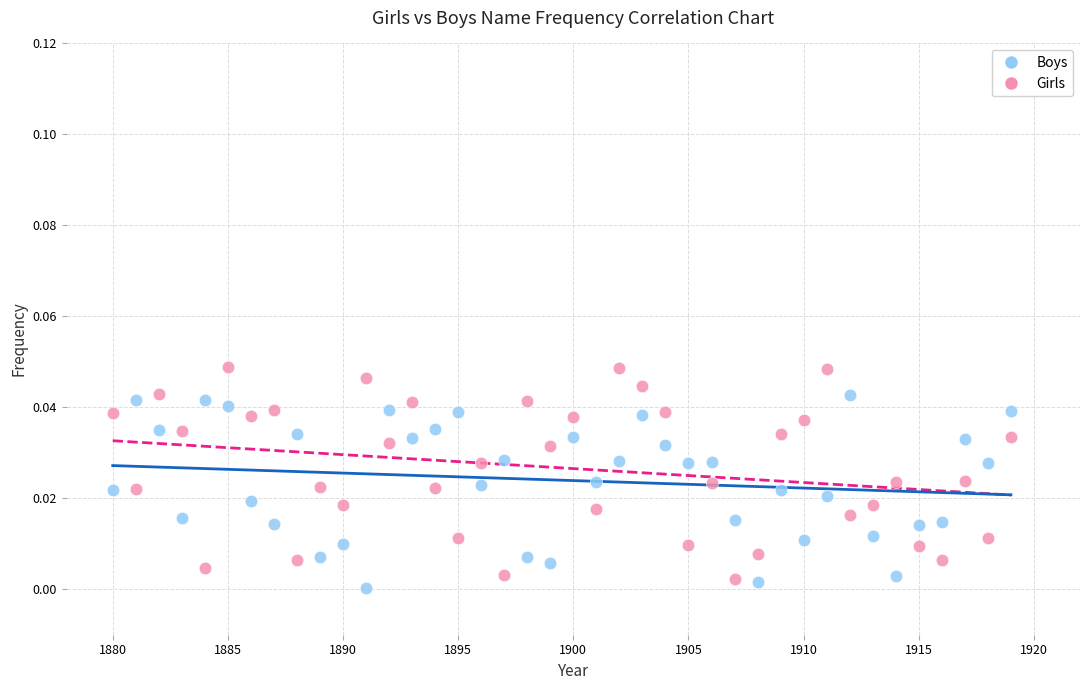

What are all the series names shown in the legend?

Boys, Girls